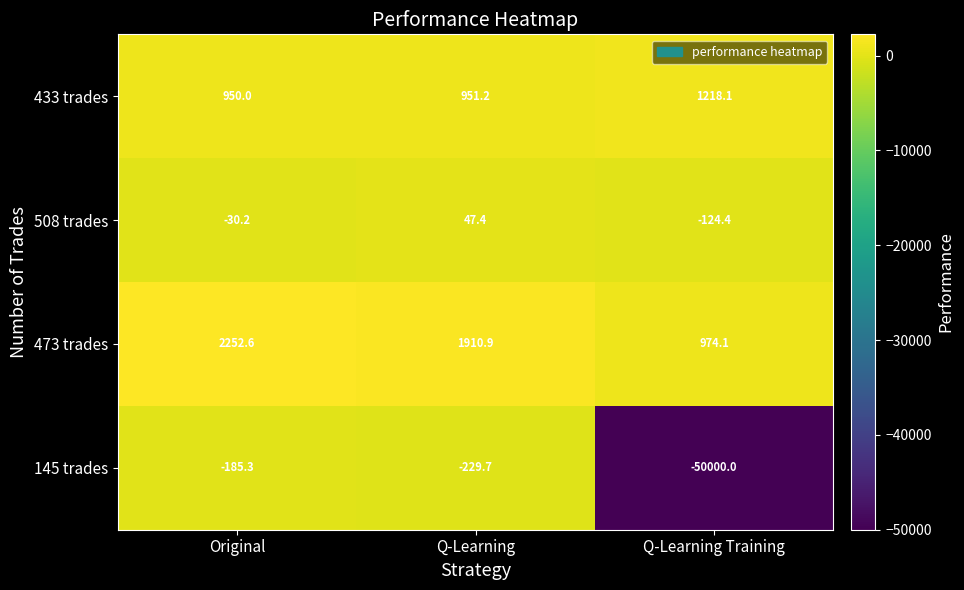

Reading left to right, extract all data points from this chart.

433 trades: Original=950.0	Q-Learning=951.2	Q-Learning Training=1218.1
508 trades: Original=-30.2	Q-Learning=47.4	Q-Learning Training=-124.4
473 trades: Original=2252.6	Q-Learning=1910.9	Q-Learning Training=974.1
145 trades: Original=-185.3	Q-Learning=-229.7	Q-Learning Training=-50000.0